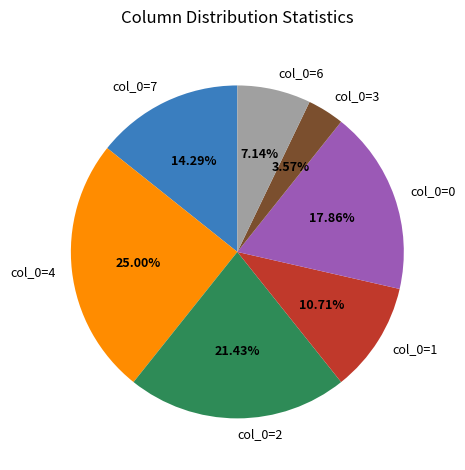

Rank the categories by value from lowest to highest.

col_0=3, col_0=6, col_0=1, col_0=7, col_0=0, col_0=2, col_0=4